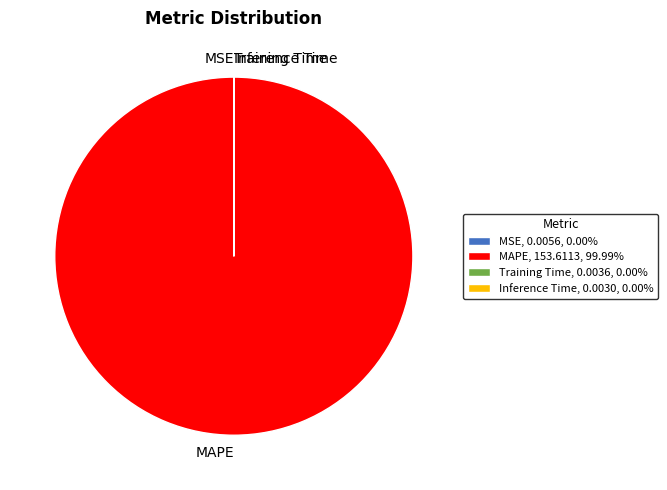

Is MAPE, 153.6113, 99.99% the majority of the pie?

Yes